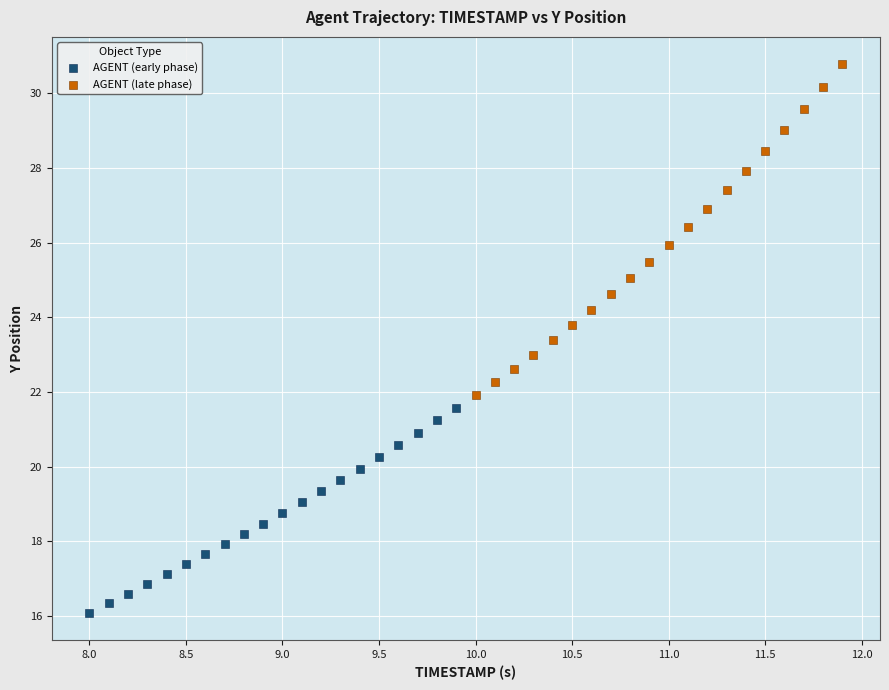

Which series contains the highest Y value?

AGENT (late phase)